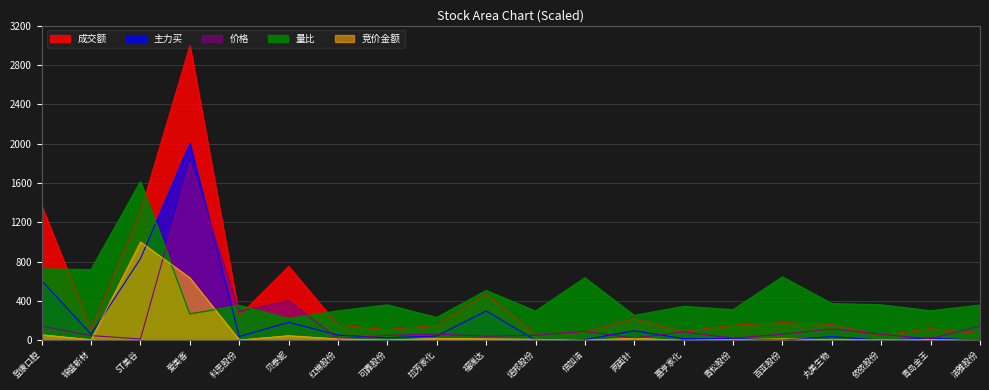

What is the sum of the 成交额 values at 两面针 and 爱美客?

3218.6